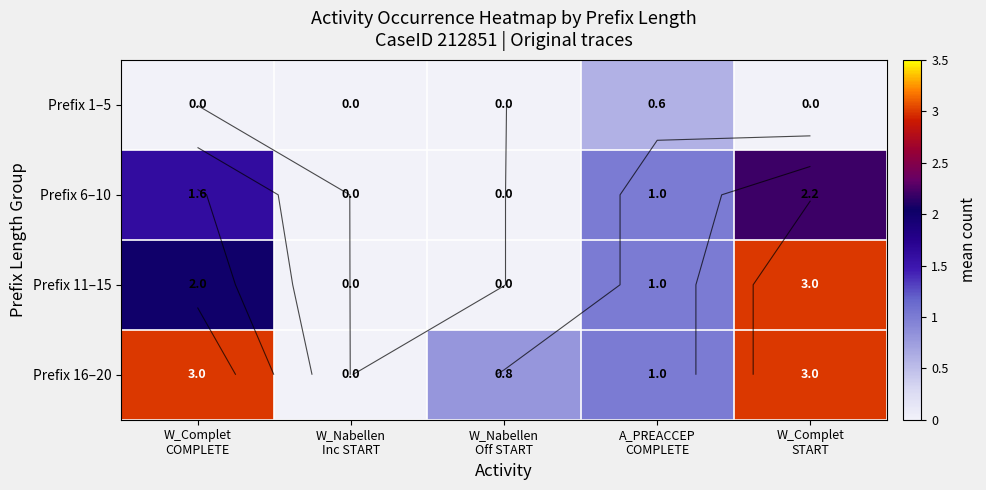

At which category is the sum across all series the highest?

W_Complet
START